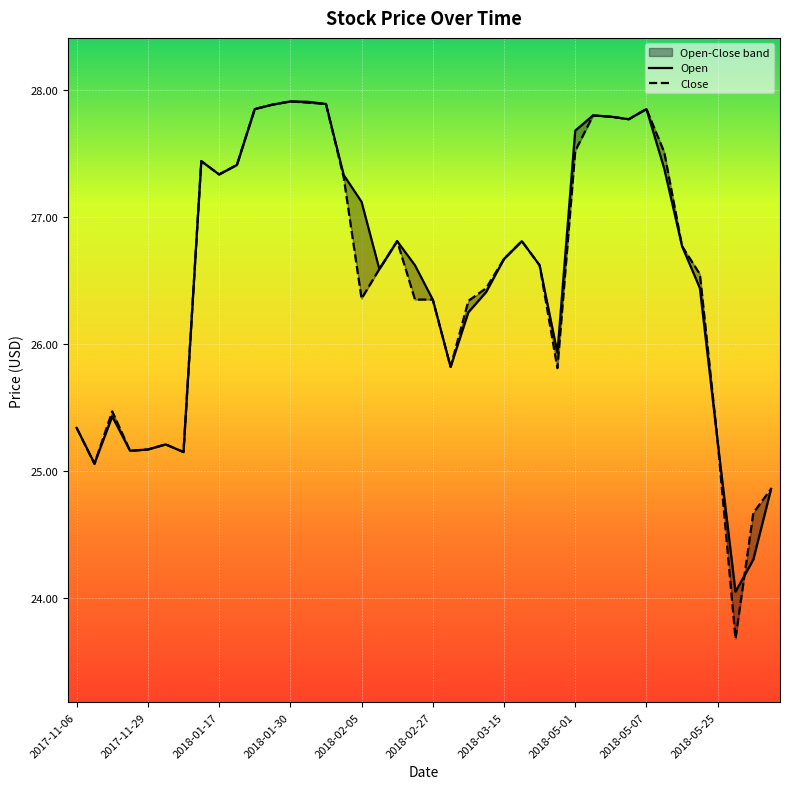

How many interior local valleys does the Open series have?

9